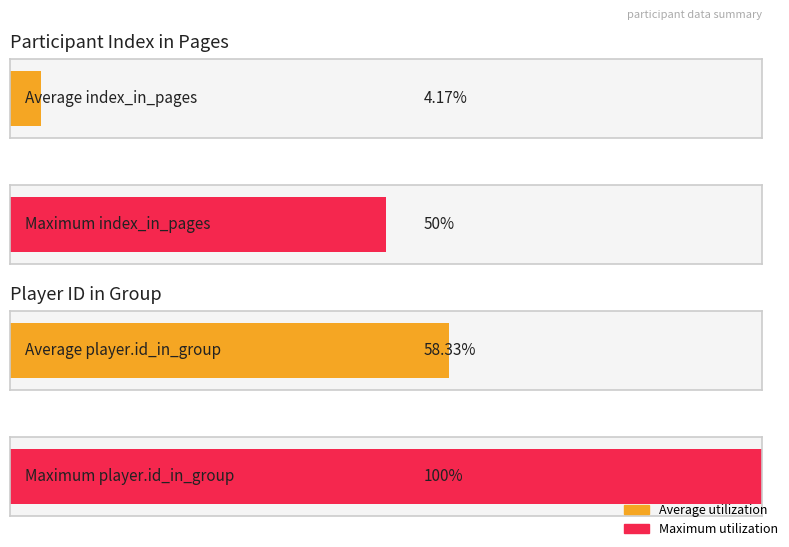

How many values in the player.id_in_group series exceed 4?

4